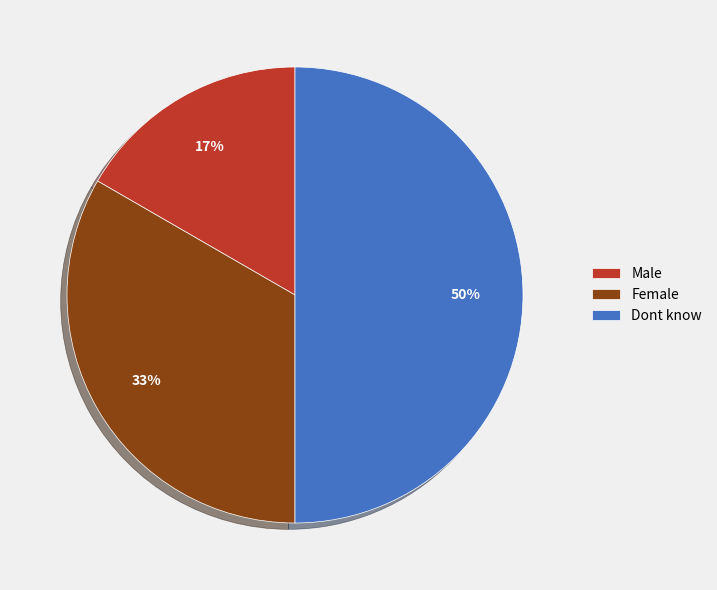

To the nearest percent, what is the average slice percentage?

33%